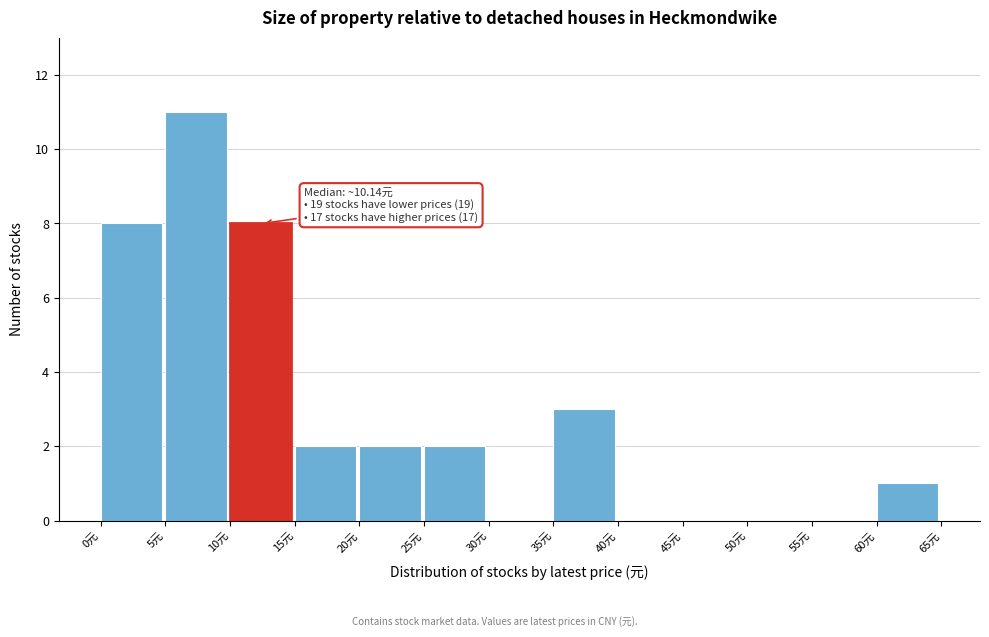

Which range on the x-axis has the tallest bar?

5 to 10